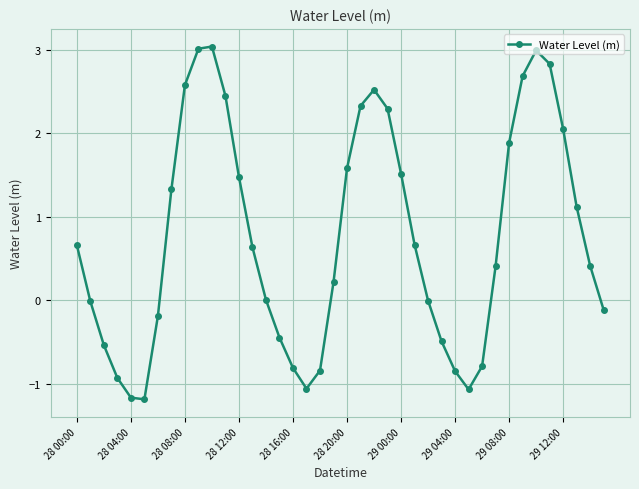

How many interior local peaks (higher than both neighbors) does the data have?

3